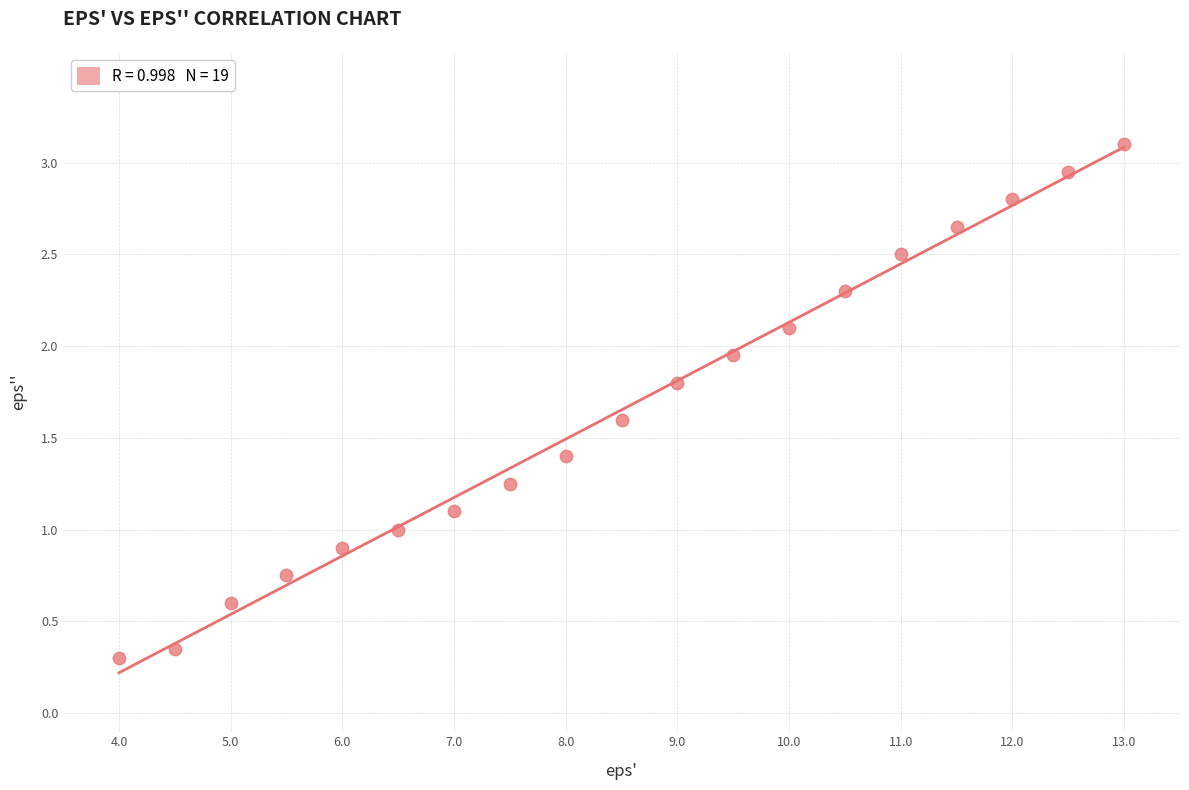

What is the range of X values (max minus min)?

9.0